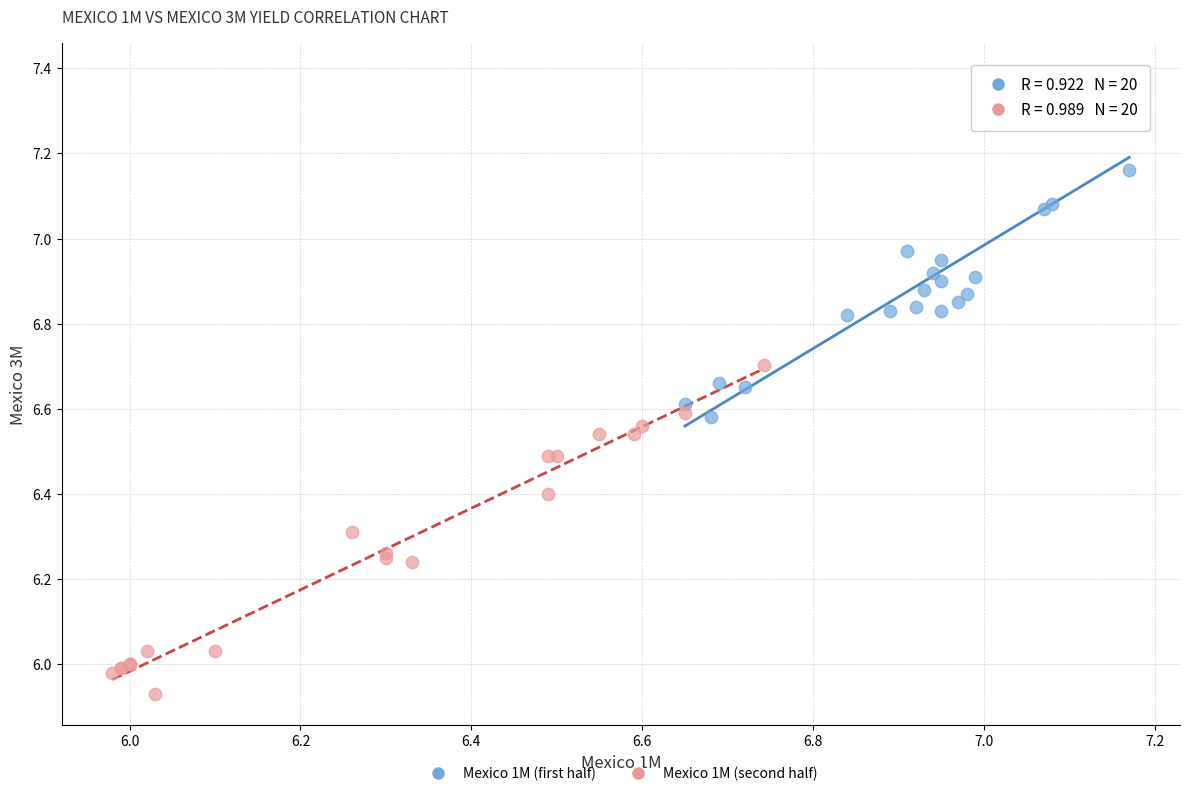

Which series contains the highest Y value?

Mexico 1M (first half)